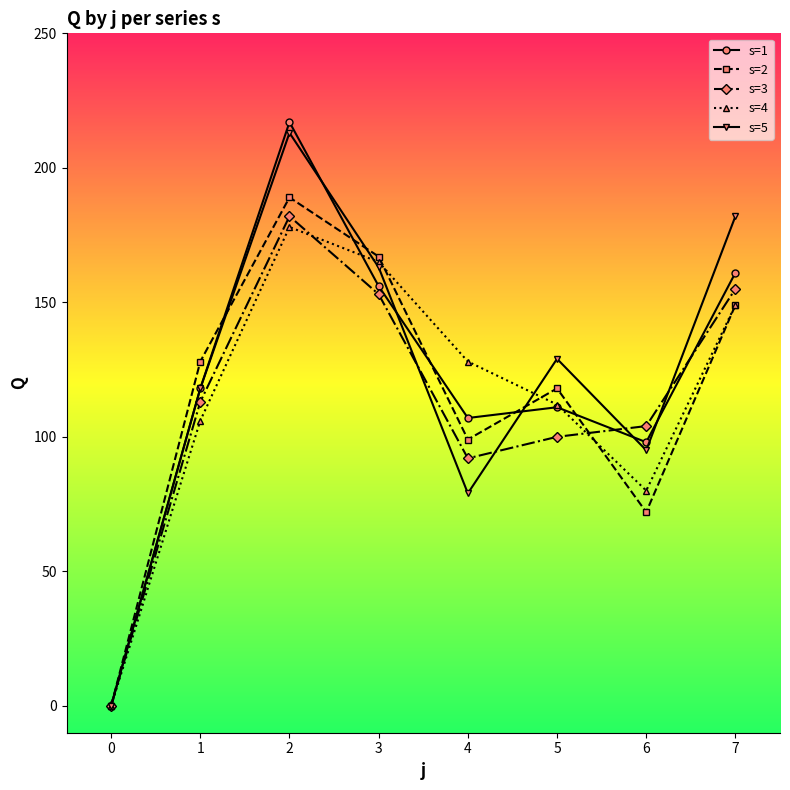

At how many categories does at least one series exceed 139?

3